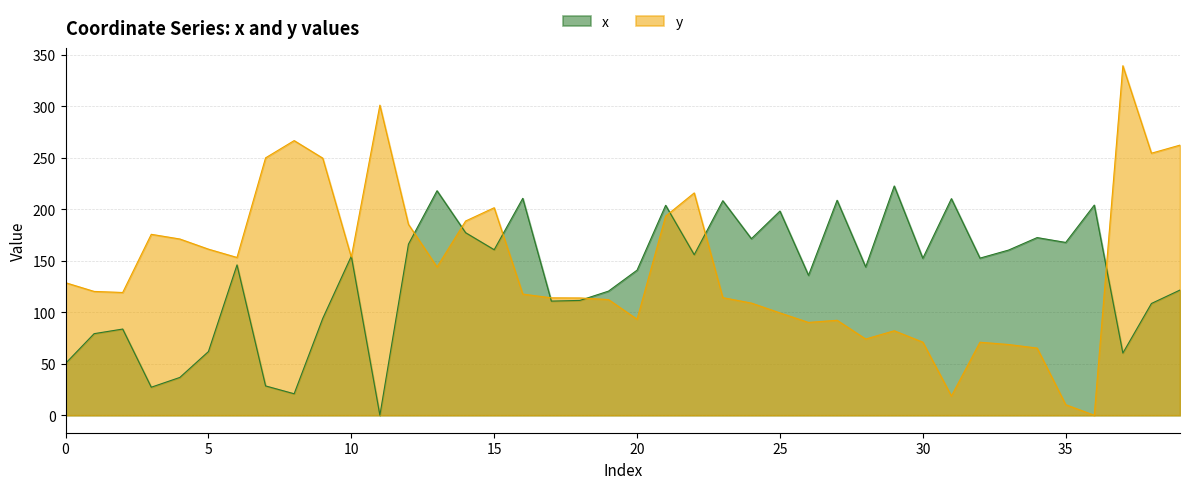

Where is y nearest to the value 169?

4